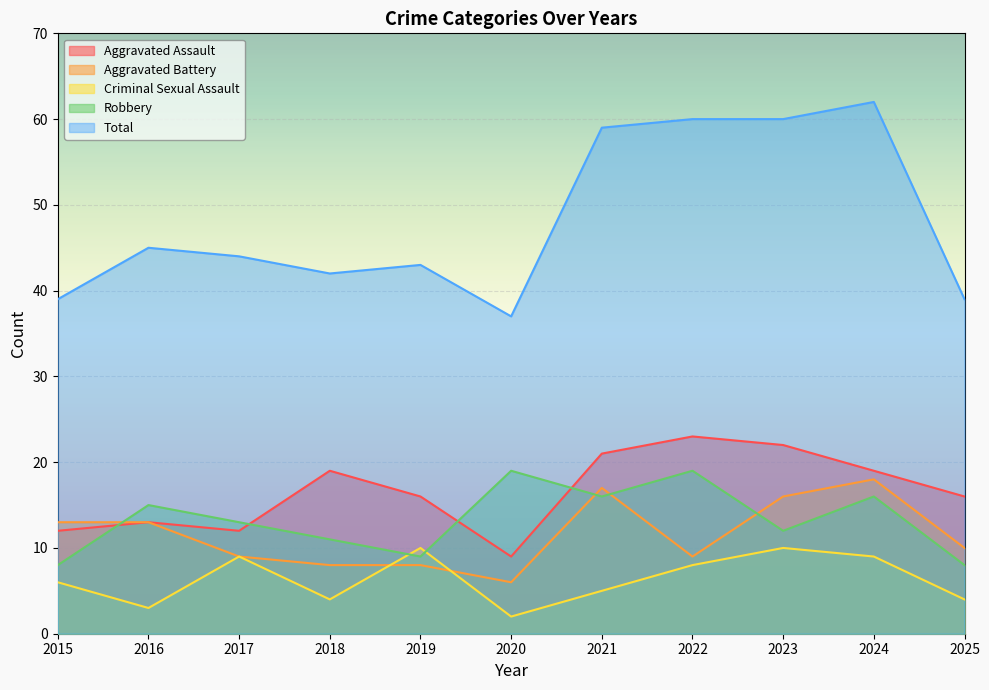

Count the number of categories in the chart.

11